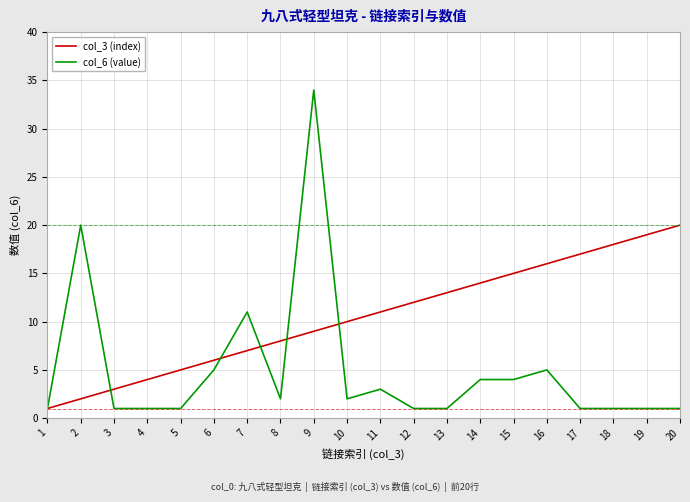

Which series ends up on top after the final intersection of col_3 (index) and col_6 (value)?

col_3 (index)